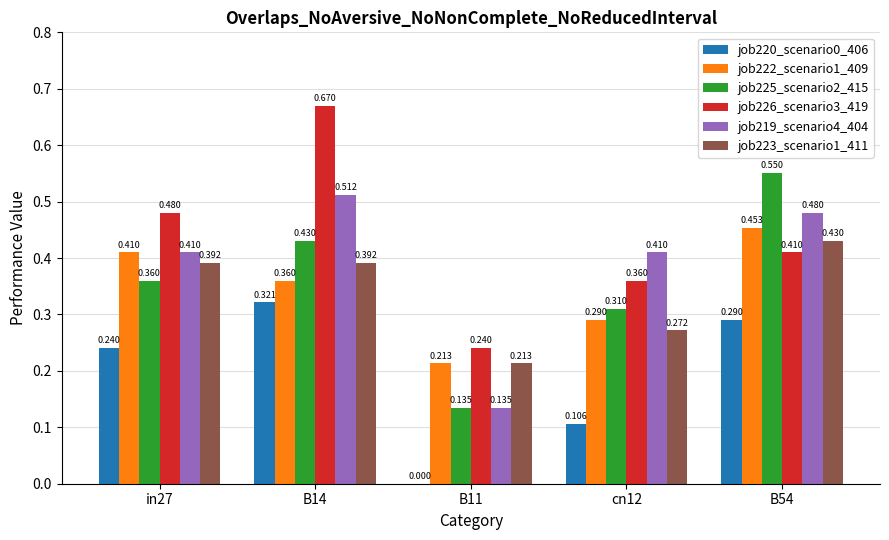

Are the bars horizontal?

No